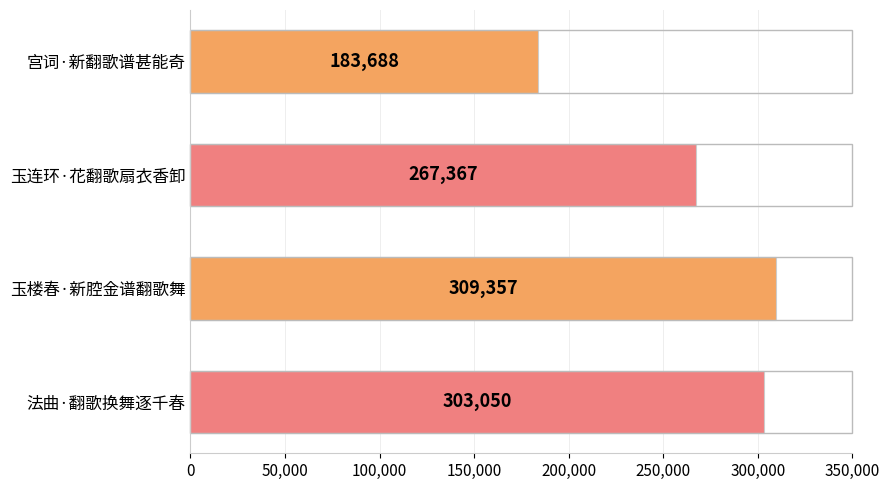

How many values are below 303050?

2